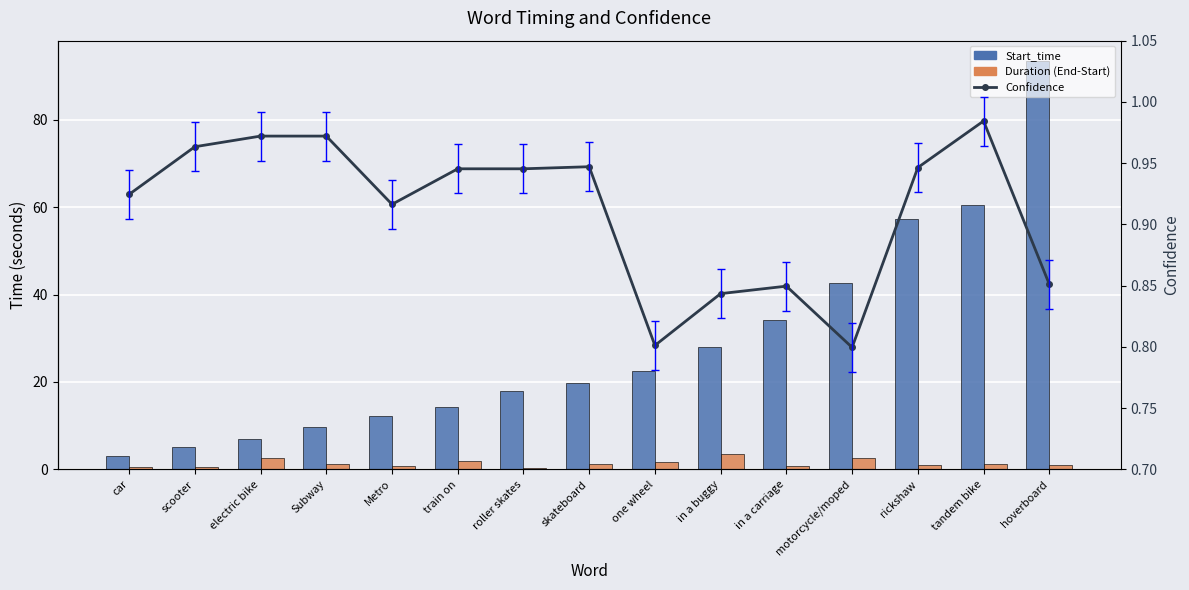

What is the total value across all series at motorcycle/moped?

46.1